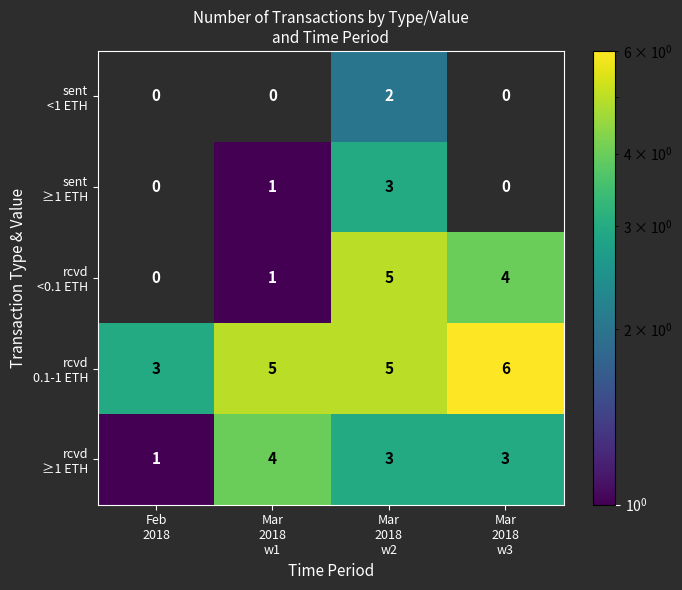

The rcvd 0.1-1 ETH series shows 1.4 at Feb 2018. True or false?

False